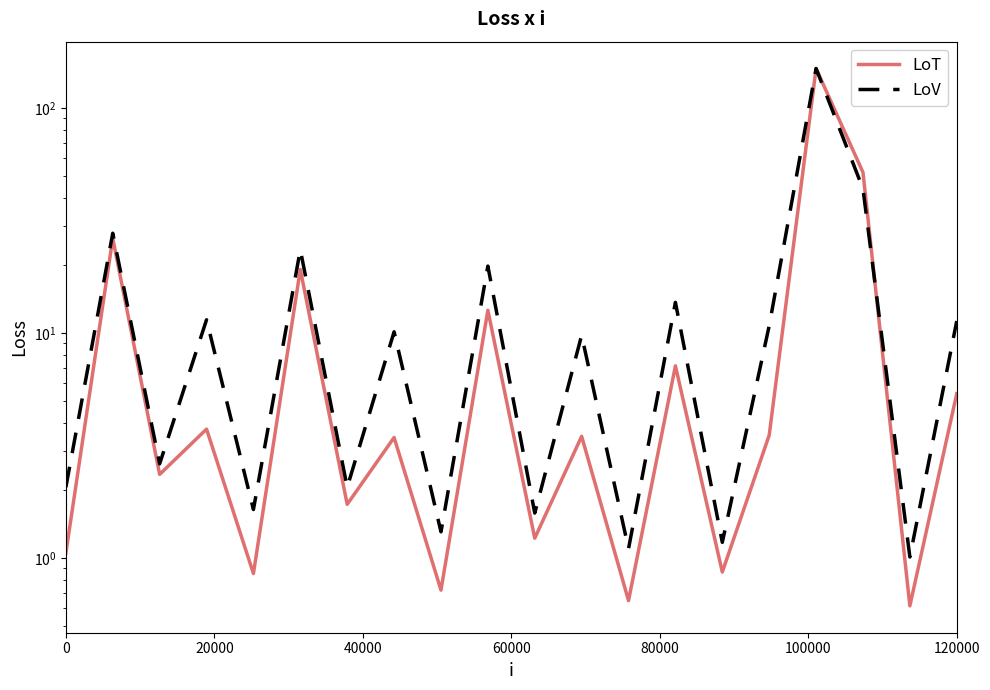

What are all the series names shown in the legend?

LoT, LoV